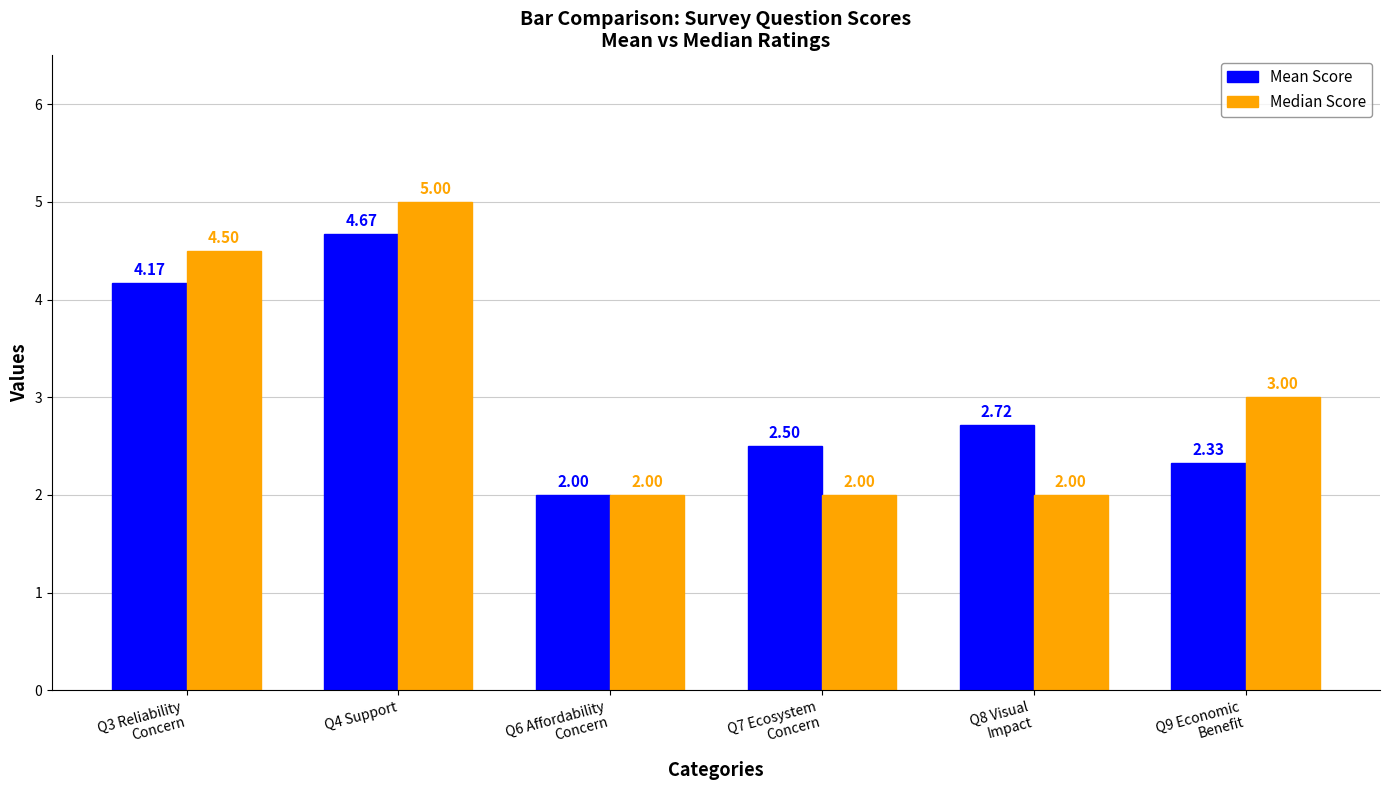

Which series has the widest spread of values?

Median Score